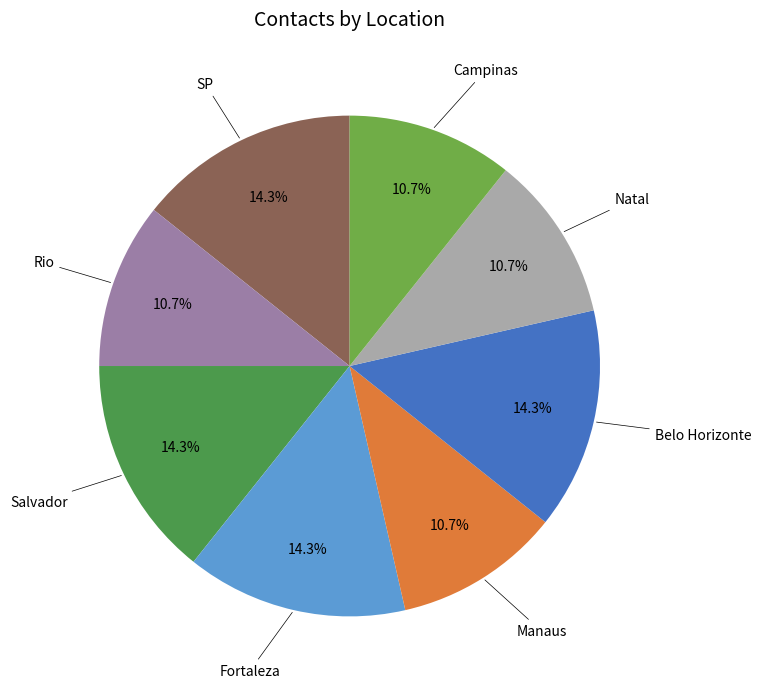

Is there any slice that represents more than half of the pie?

No